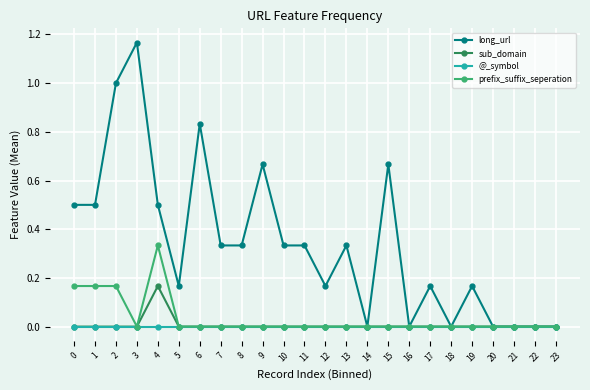

How many data points does each series have?

24